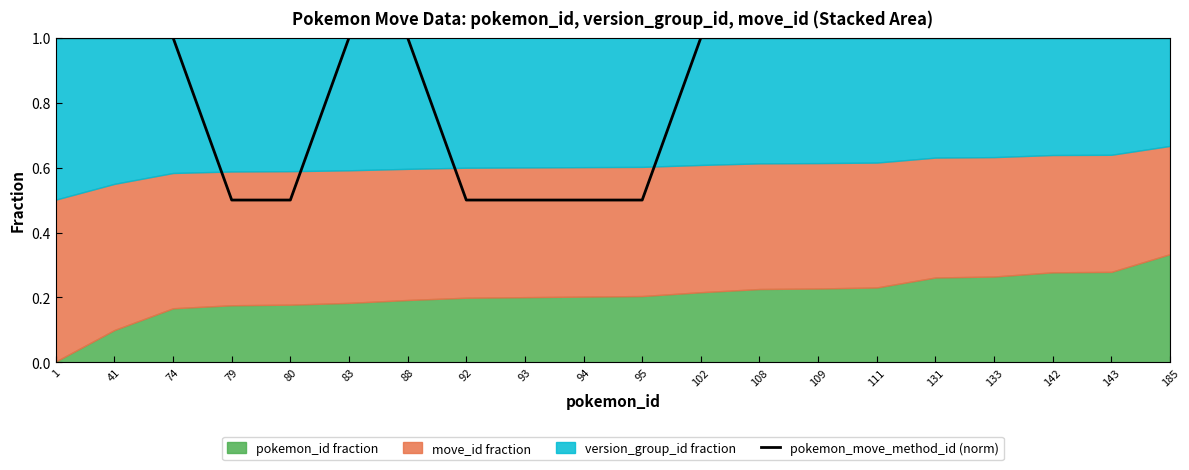

Which category has the highest value across all series?

1